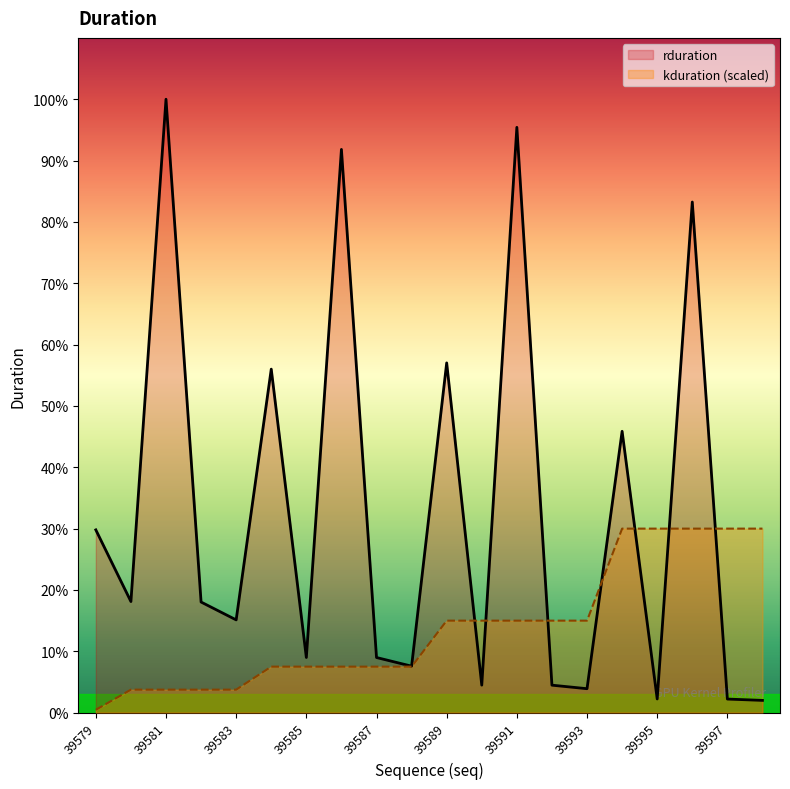

How many values in the rduration series exceed 4442639?

9